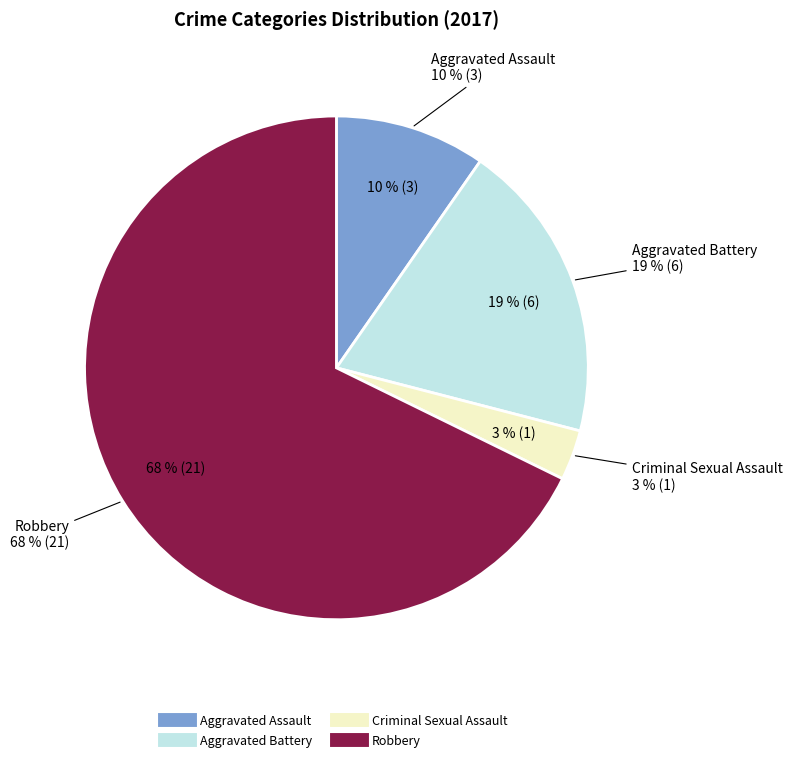

Do Criminal Sexual Assault and Aggravated Battery together represent more than half of the pie?

No